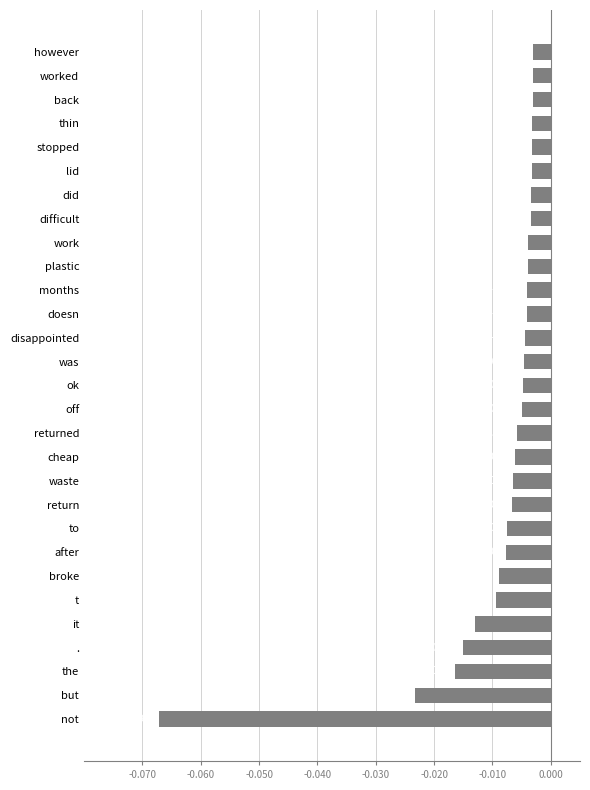

Which label corresponds to the smallest value in the chart?

not